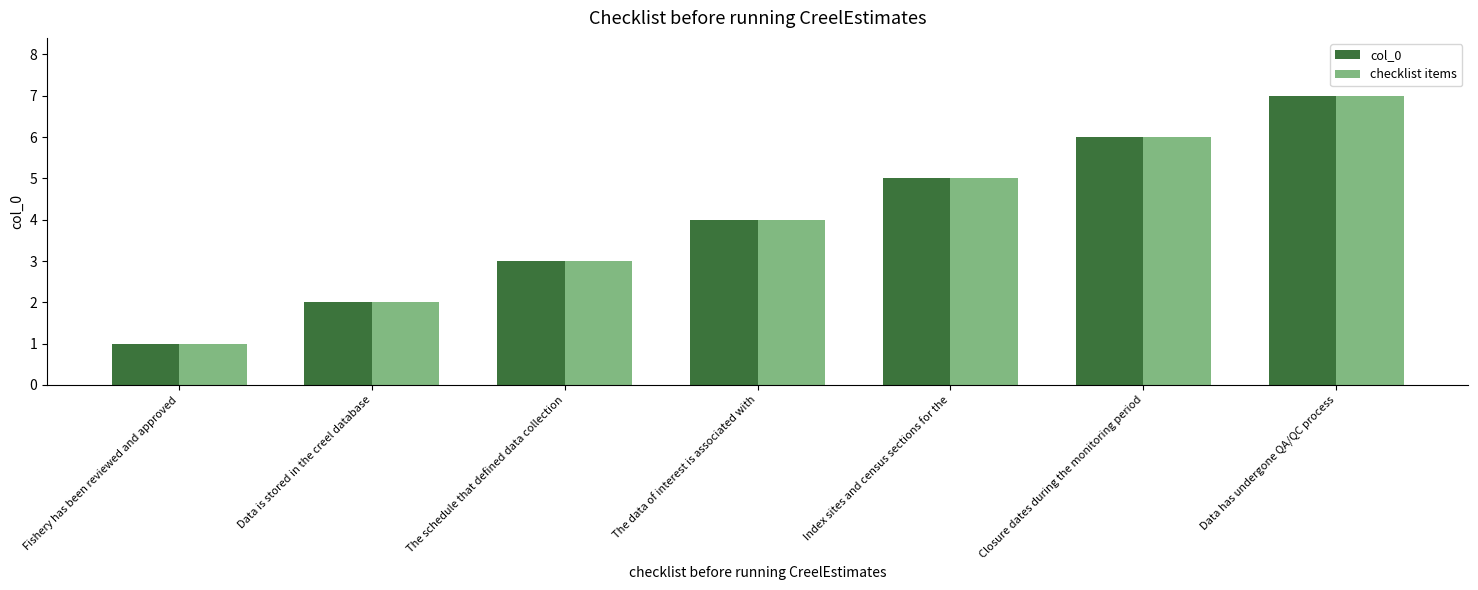

List the labels in order of checklist items value, largest first.

Data has undergone QA/QC process, Closure dates during the monitoring period, Index sites and census sections for the, The data of interest is associated with, The schedule that defined data collection, Data is stored in the creel database, Fishery has been reviewed and approved